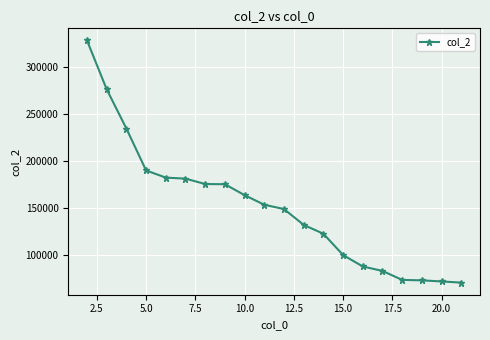

What is the greatest value displayed?

327769